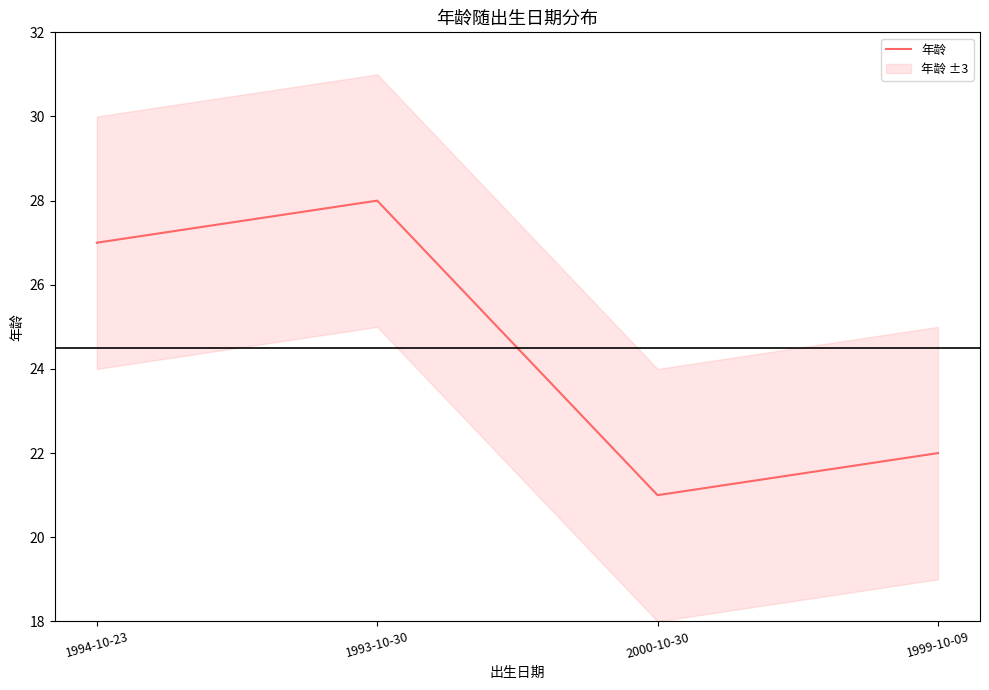

What is the label of the 4th point from the left?

1999-10-09